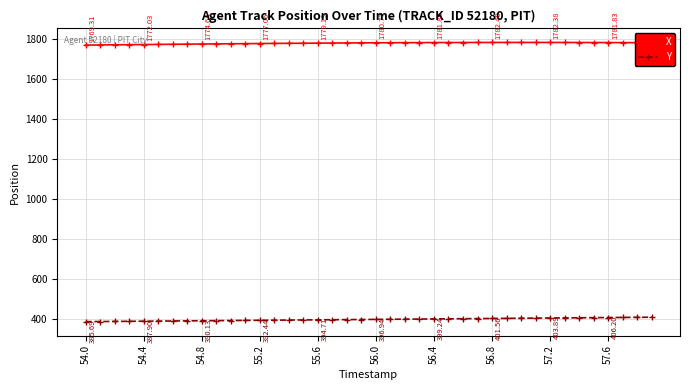

True or false: Y and X cross at least once.

False